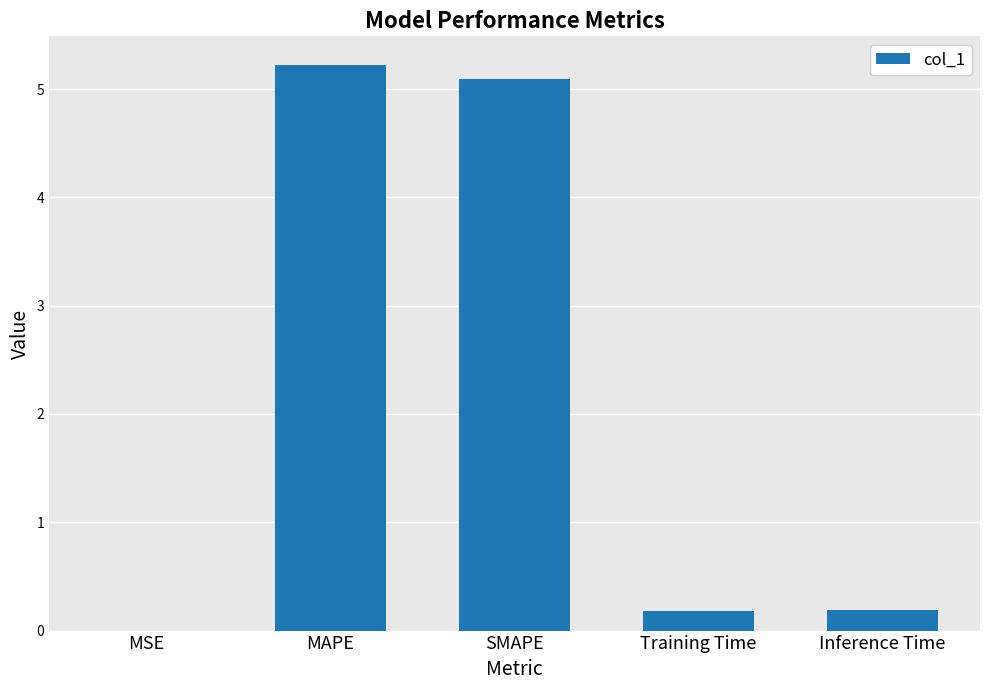

How many distinct data groups are displayed?

1